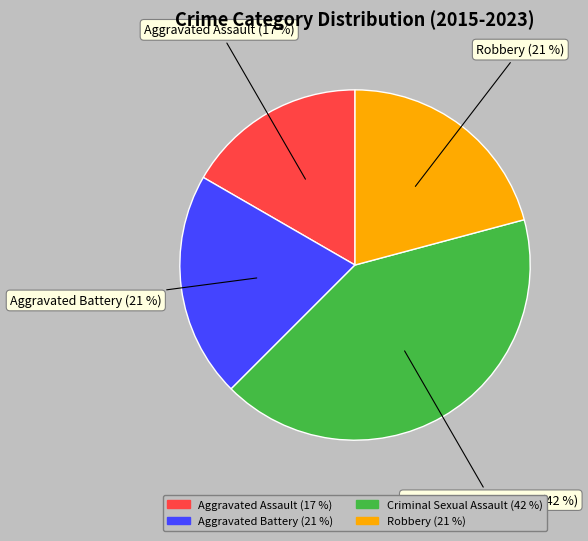

The Aggravated Assault slice represents 4% of the pie. True or false?

False